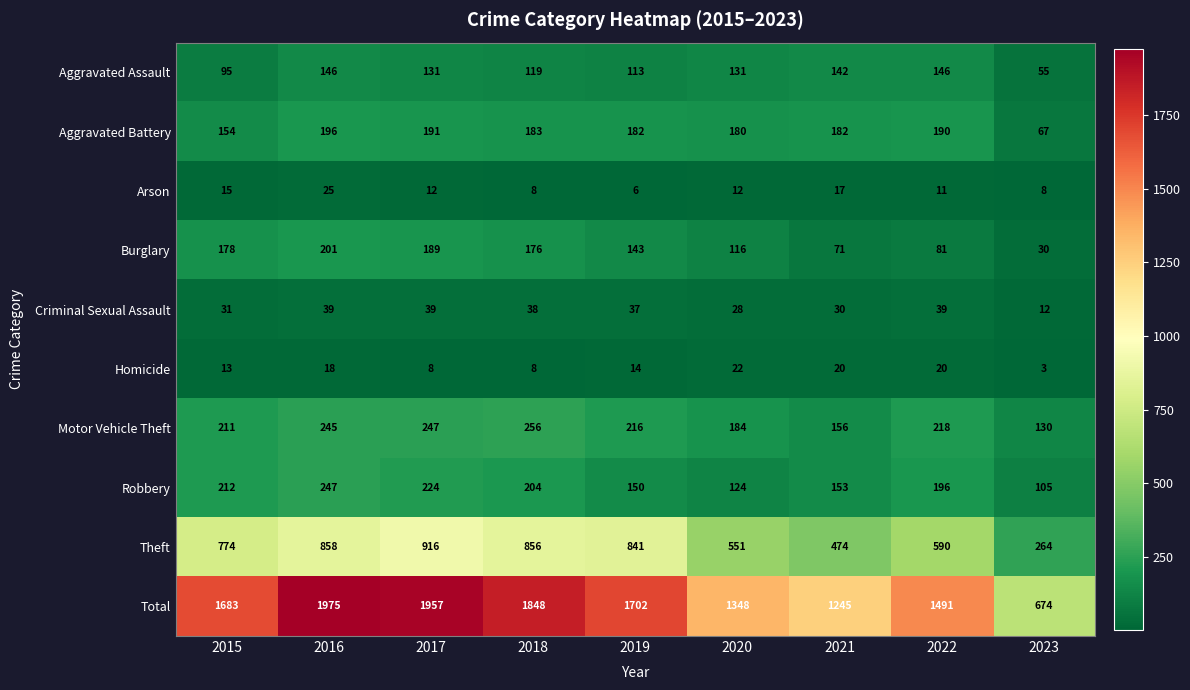

At which label does Arson reach its peak?

2016